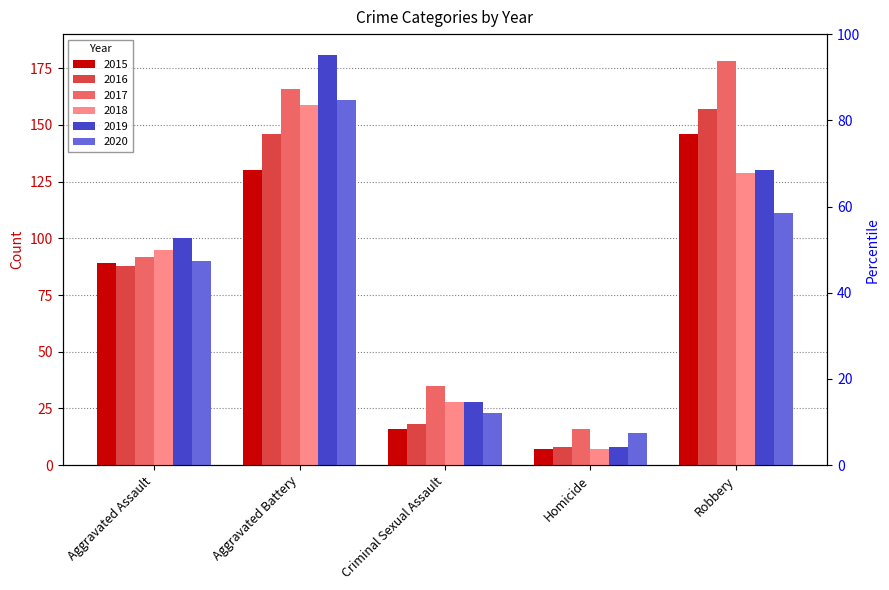

At which category does the chart reach its peak across all series?

Aggravated Battery